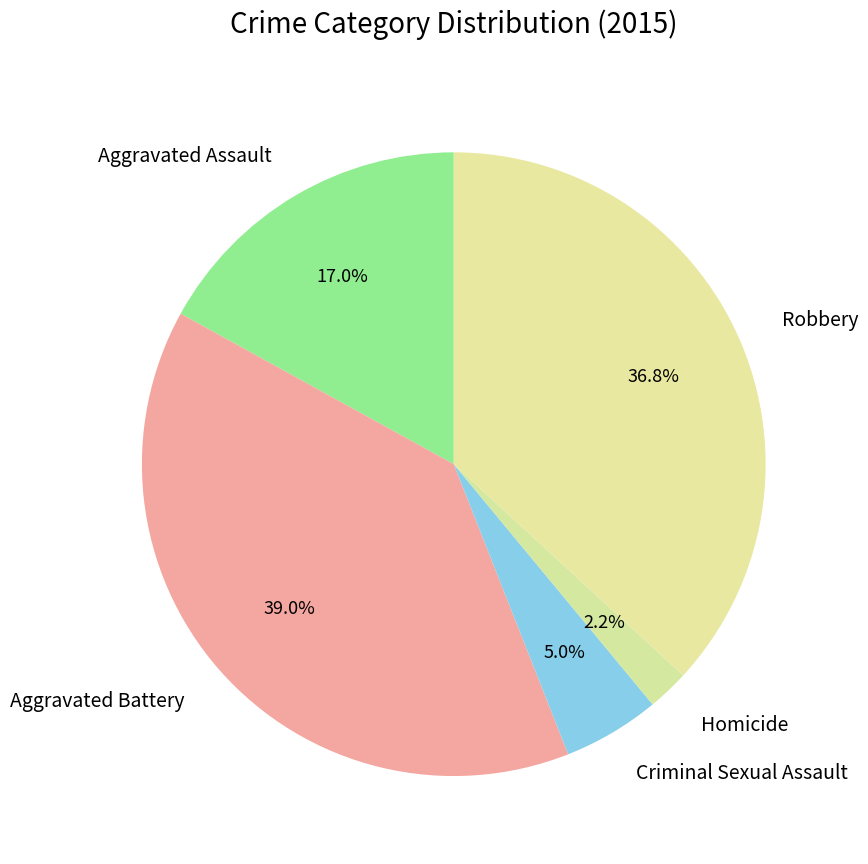

What is the total percentage of Aggravated Battery and Aggravated Assault?

56.0%